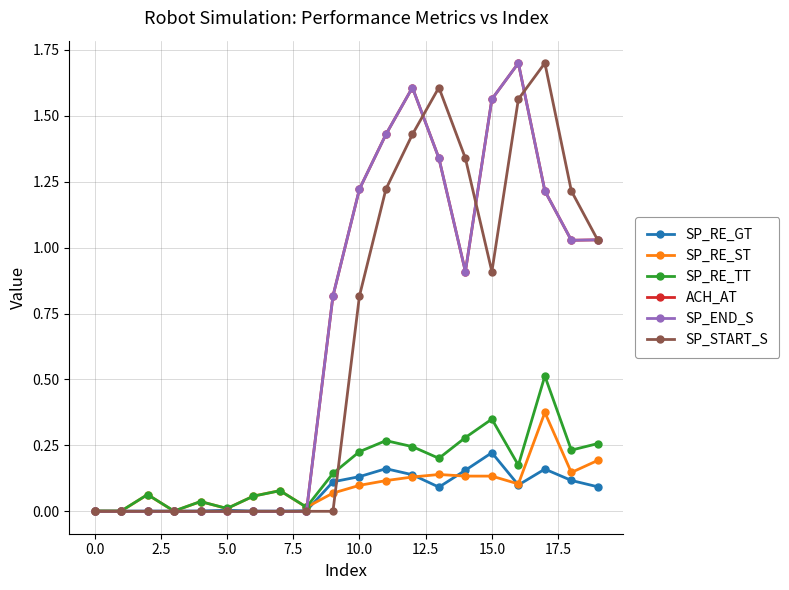

Does the chart have visible grid lines?

Yes